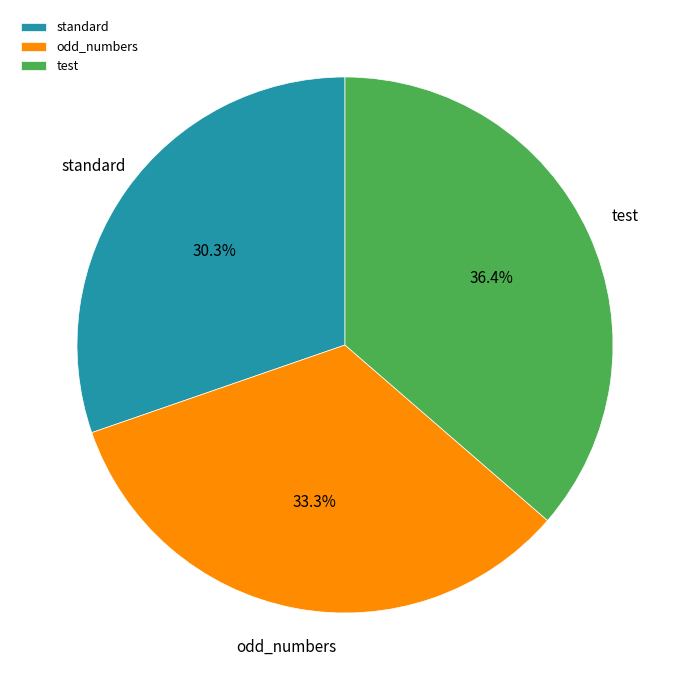

To the nearest percent, what is the combined percentage of odd_numbers and test?

70%